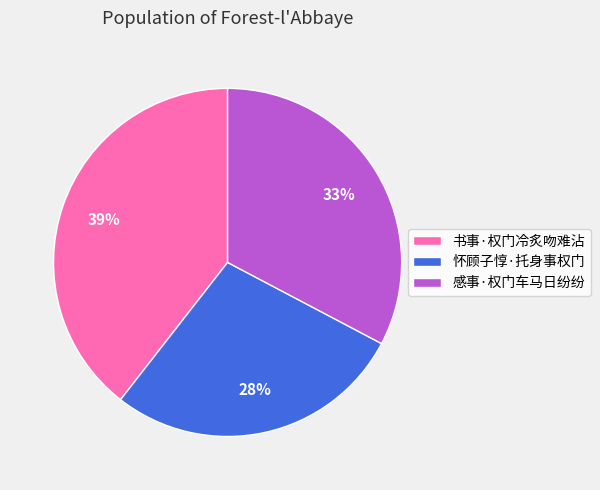

Rank the categories by value from highest to lowest.

书事·权门冷炙吻难沾, 感事·权门车马日纷纷, 怀顾子惇·托身事权门